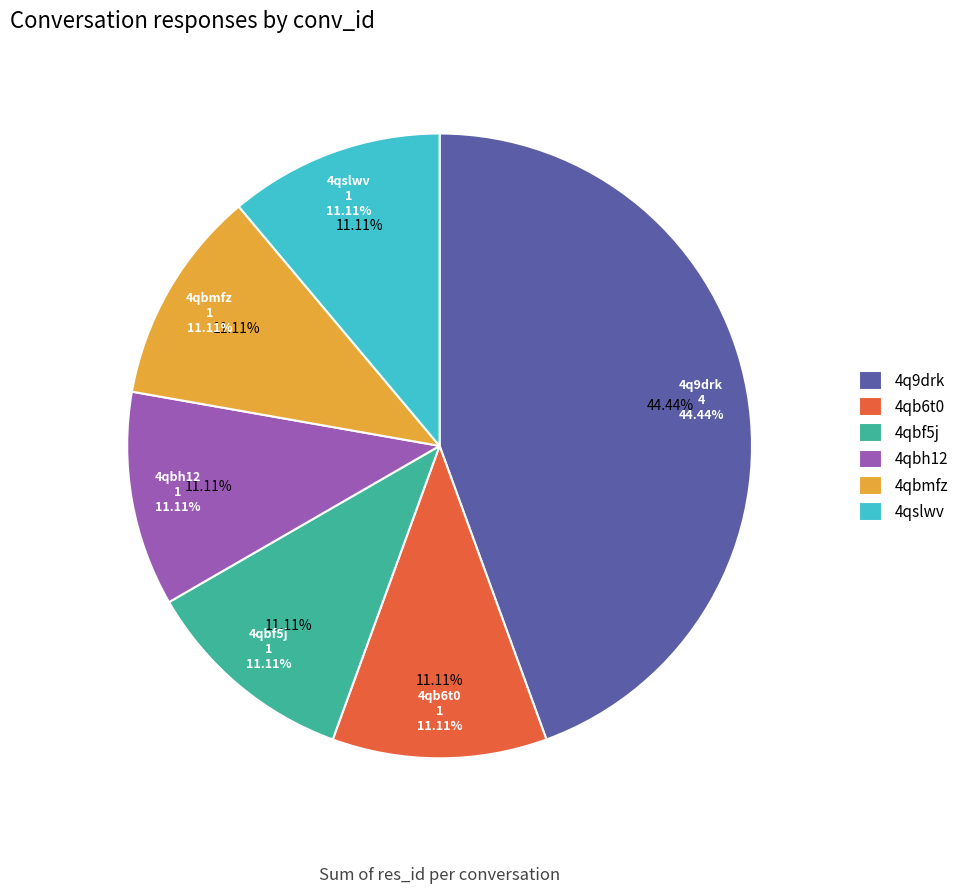

What percentage is NOT represented by 4qbf5j?

88.9%